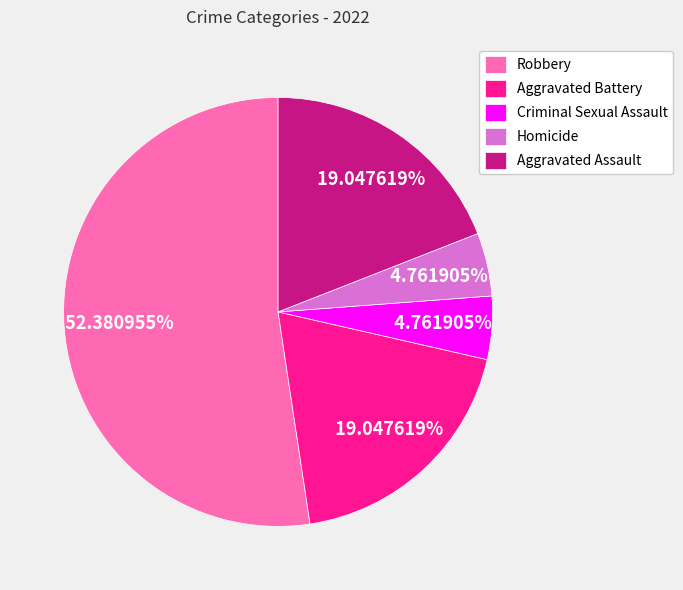

To the nearest percent, what percentage of the pie is Aggravated Battery?

19%